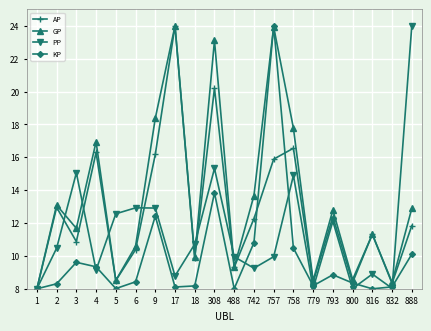

True or false: PP has more than 0 interior local peaks.

True